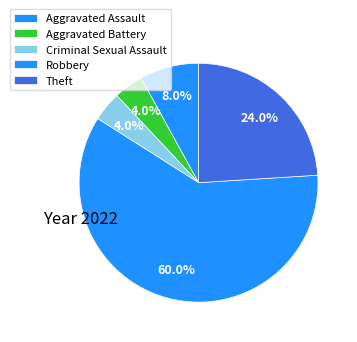

To the nearest percent, what portion does Robbery represent?

60%